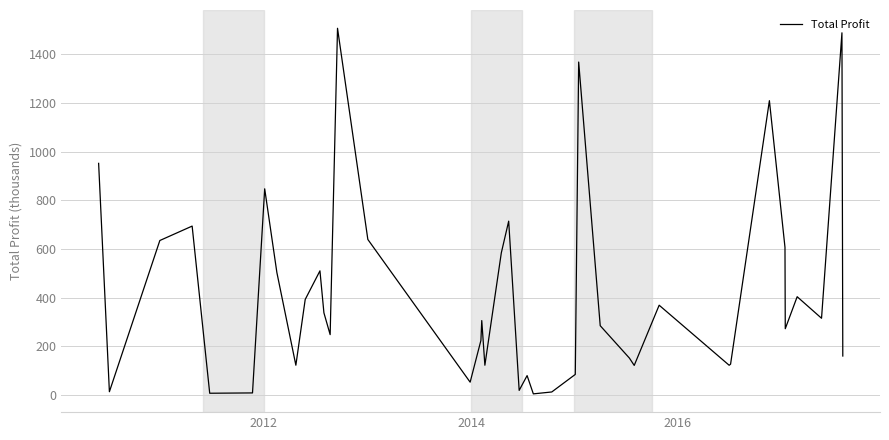

Count the number of categories in the chart.

40